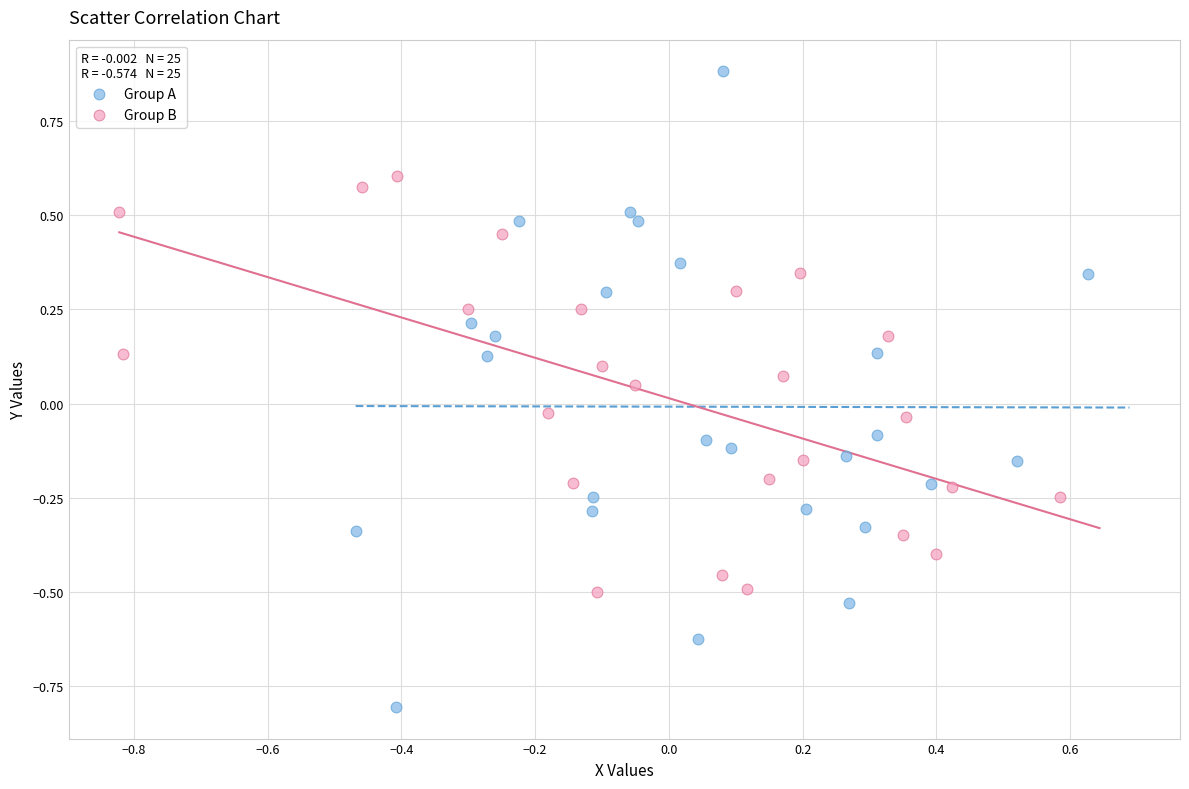

Which series contains the highest Y value?

Group A